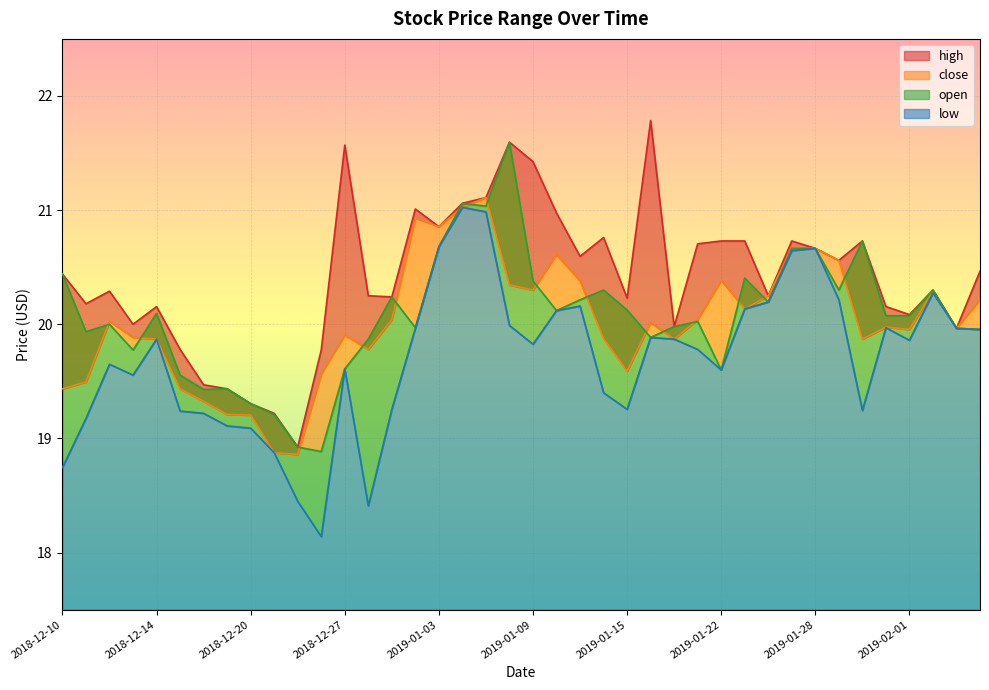

What is the total value across all series at 2019-01-18?

80.5